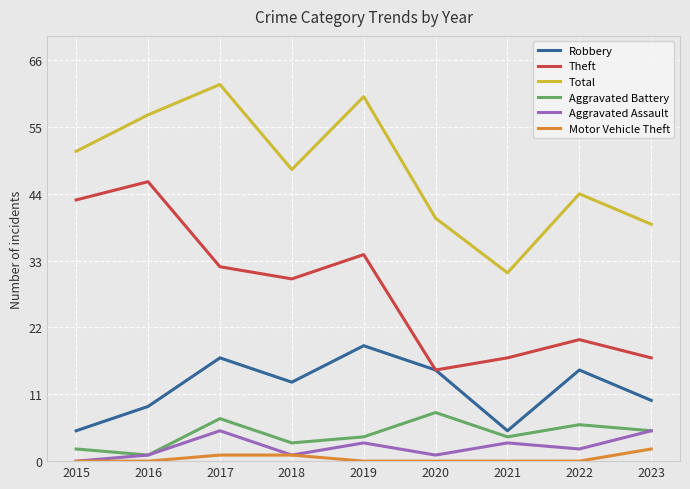

True or false: Motor Vehicle Theft and Theft intersect in this chart.

False